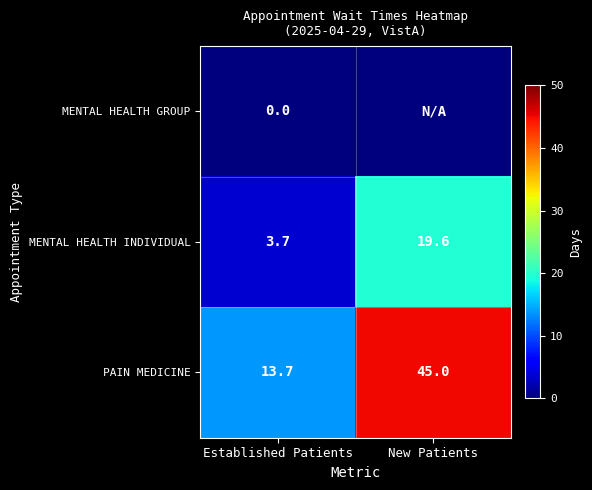

What is the approximate value of PAIN MEDICINE at Established Patients?

13.7